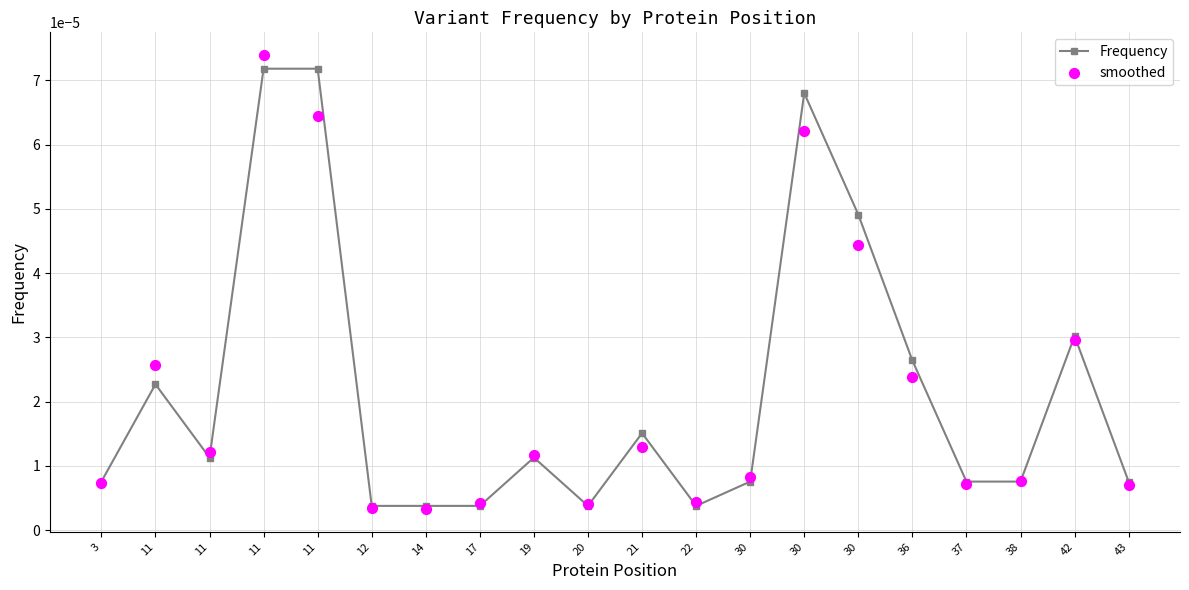

At which category is the sum across all series the highest?

11